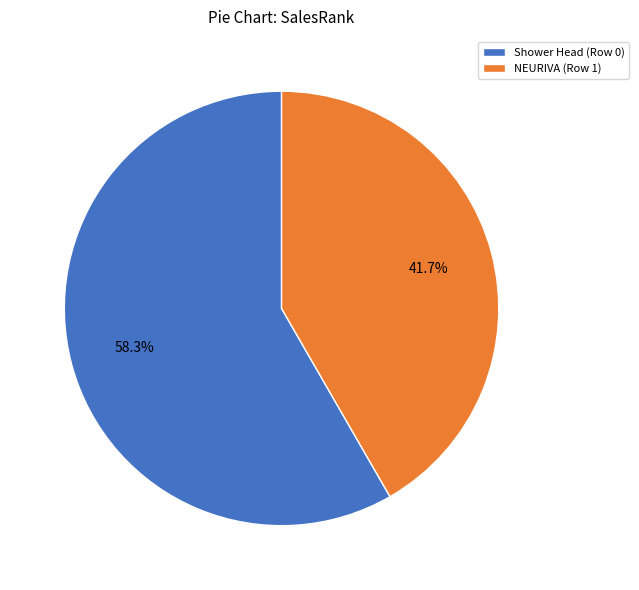

To the nearest percent, what percentage of the pie is NEURIVA (Row 1)?

42%